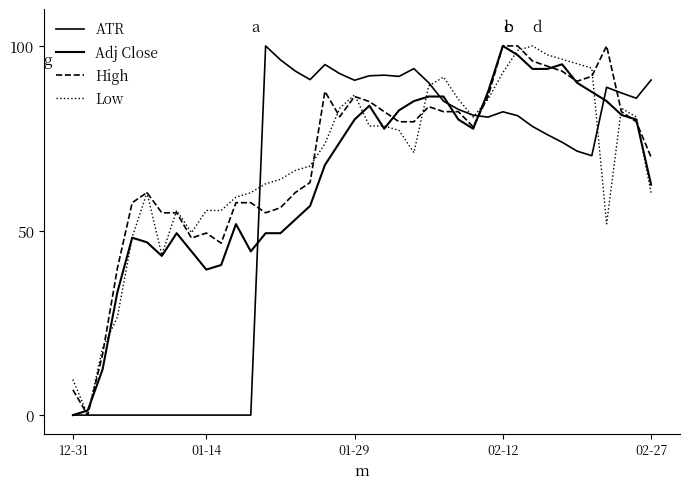

Reading right to left, extract all data points from this chart.

ATR: 90.8	85.8	87.3	88.8	70.3	71.5	73.9	76.0	78.2	81.1	82.2	80.7	81.2	82.8	85.0	90.0	93.9	91.8	92.1	91.9	90.7	92.5	95.0	90.9	93.2	96.2	100.0	0.0	0.0	0.0	0.0	0.0	0.0	0.0	0.0	0.0	0.0	0.0	0.0	0.0
Adj Close: 62.4	80.1	81.3	85.0	87.5	90.0	95.0	93.8	93.8	97.5	100.0	87.5	77.6	80.1	86.3	86.3	85.0	82.6	77.6	83.8	80.1	73.9	67.7	56.7	53.0	49.3	49.3	44.3	51.7	40.6	39.4	44.3	49.3	43.1	46.8	48.0	33.3	12.3	1.2	0.0
High: 69.9	79.5	82.2	100.0	91.8	90.4	93.2	94.5	95.9	100.0	100.0	86.3	78.1	82.2	82.2	83.6	79.5	79.5	82.2	84.9	86.3	80.8	87.7	63.0	60.3	56.2	54.8	57.5	57.5	46.6	49.3	47.9	54.8	54.8	60.3	57.5	39.7	16.4	0.0	6.8
Low: 60.2	80.7	83.1	51.8	94.0	95.2	96.4	97.6	100.0	98.8	92.8	85.5	80.7	85.5	91.6	89.2	71.1	77.1	78.3	78.3	86.7	83.1	73.5	67.5	66.3	63.9	62.7	60.2	59.0	55.4	55.4	49.4	55.4	43.4	60.2	48.2	26.5	18.1	0.0	9.6